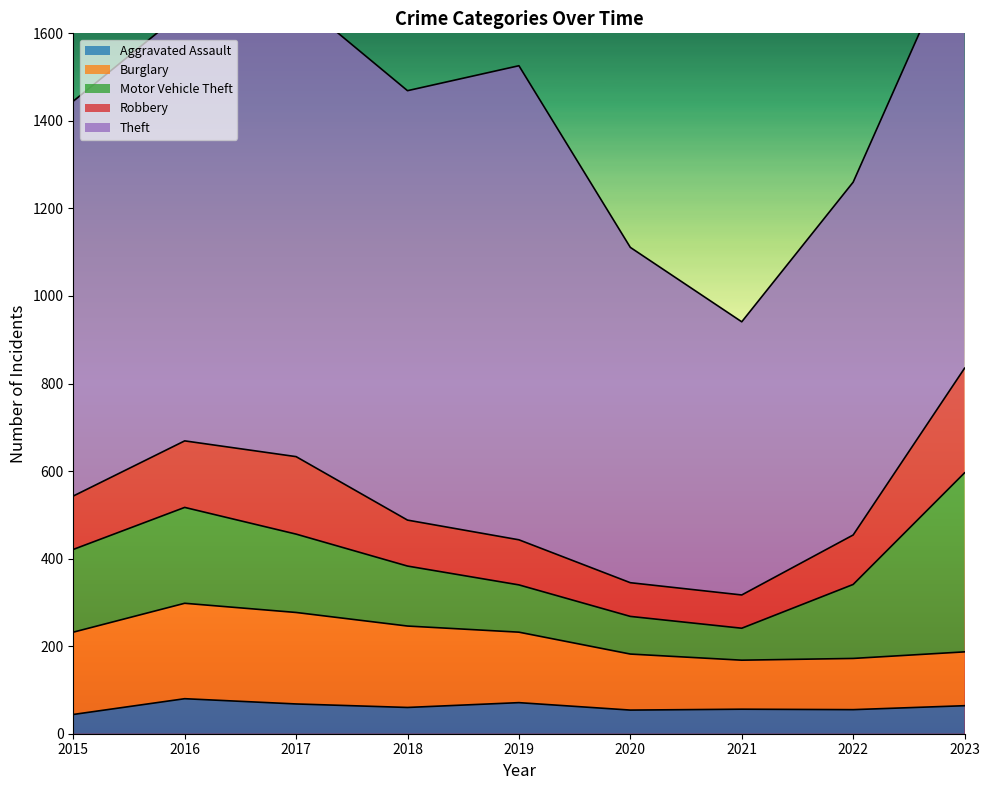

Which series has the widest spread of values?

Theft